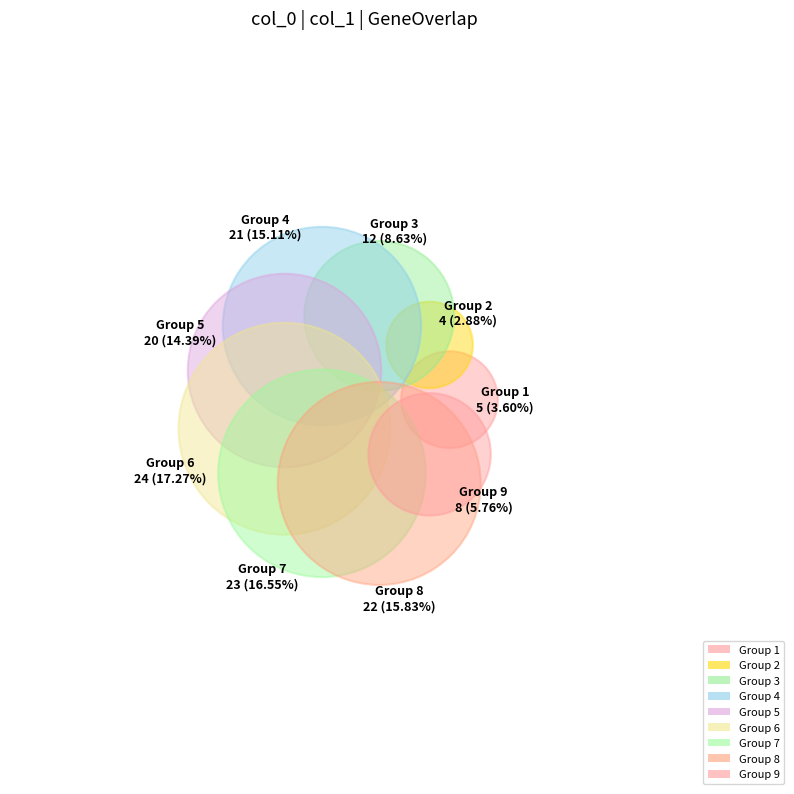

Is 7 the majority of the pie?

No